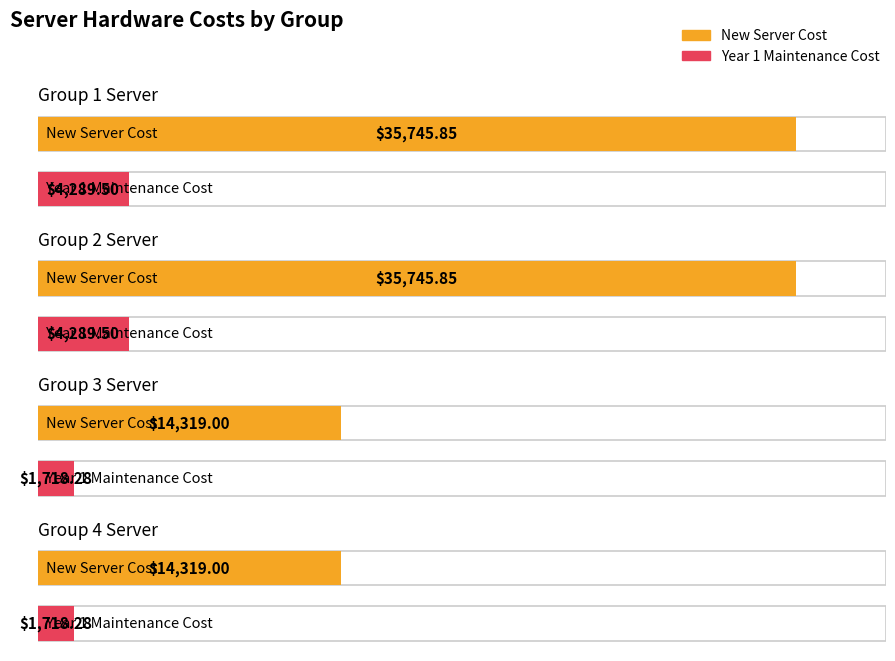

Between Group 1 Server and Group 3 Server, which series saw the biggest shift?

New Server Cost